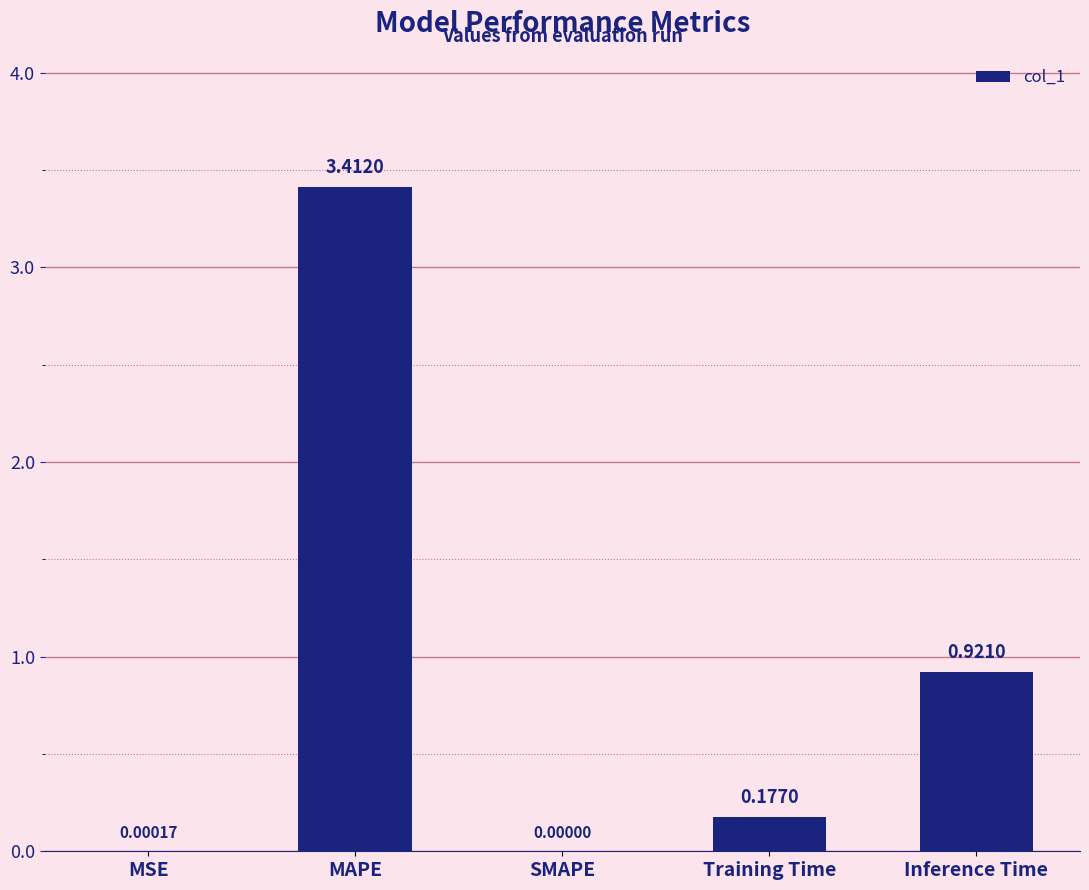

Are the bars horizontal?

No